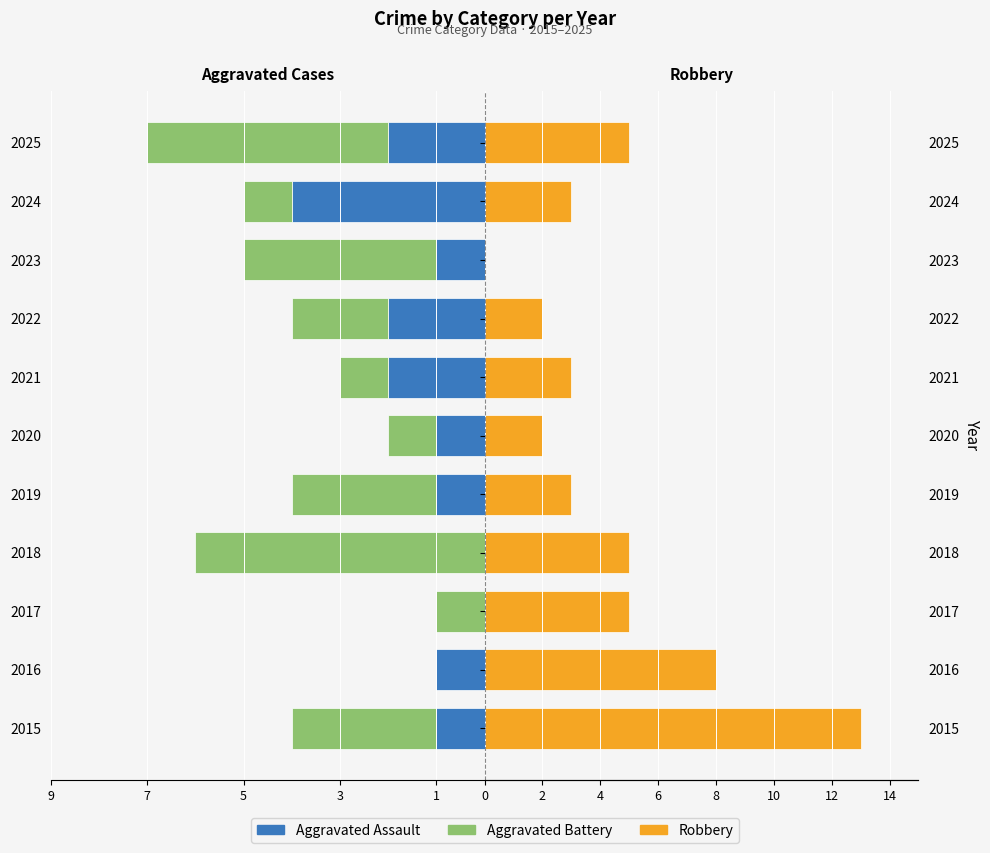

Which series has the largest range (max minus min)?

Robbery